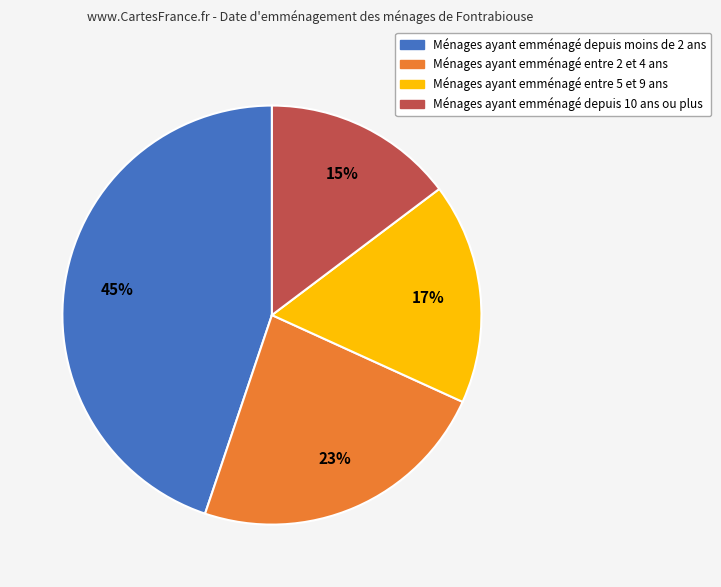

How many segments does this pie chart have?

4